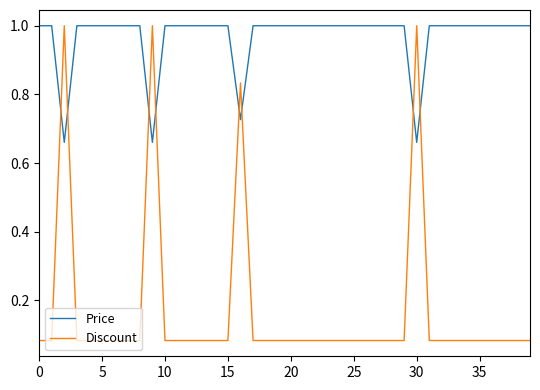

Which series has the largest range (max minus min)?

Discount